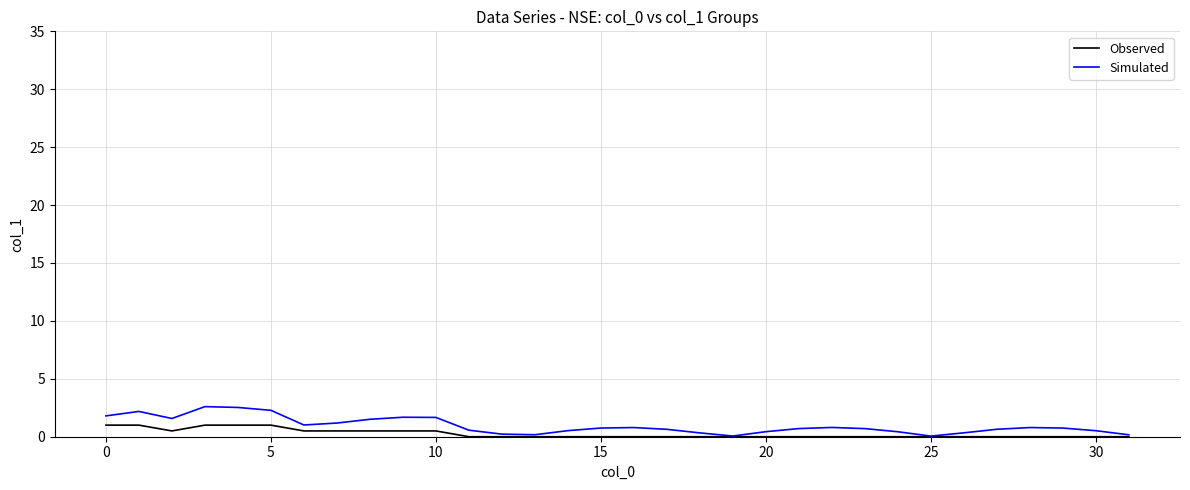

Rank the series by their maximum value, from highest to lowest.

Simulated, Observed